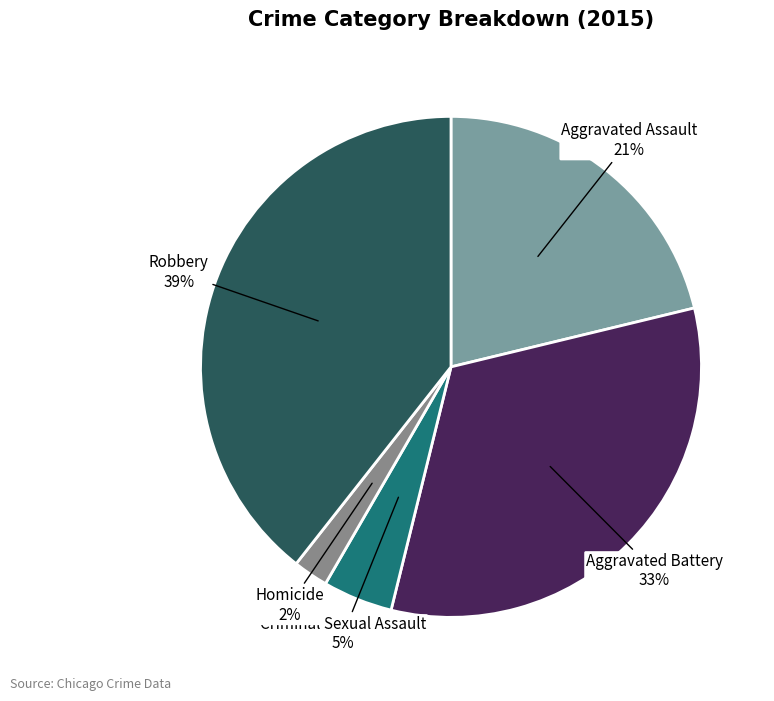

What percentage is the Criminal Sexual Assault slice, to the nearest percent?

5%